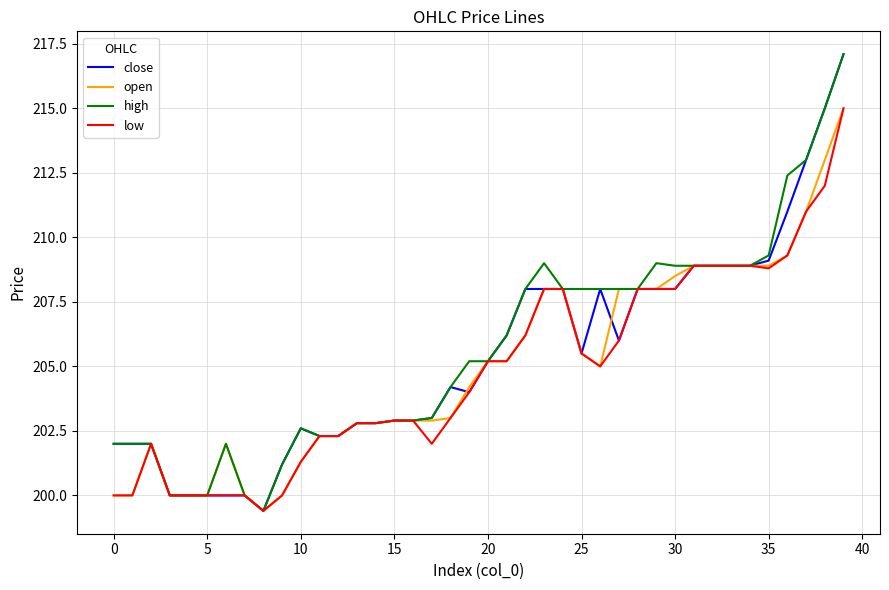

What is the greatest value displayed?

217.1